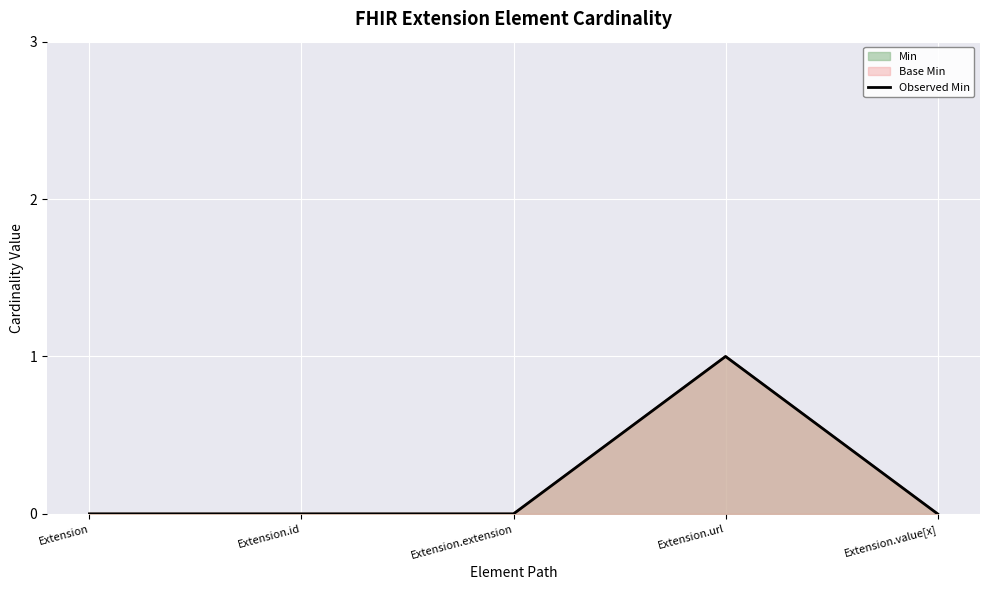

Between Extension.id and Extension.extension, which is larger?

Extension.id